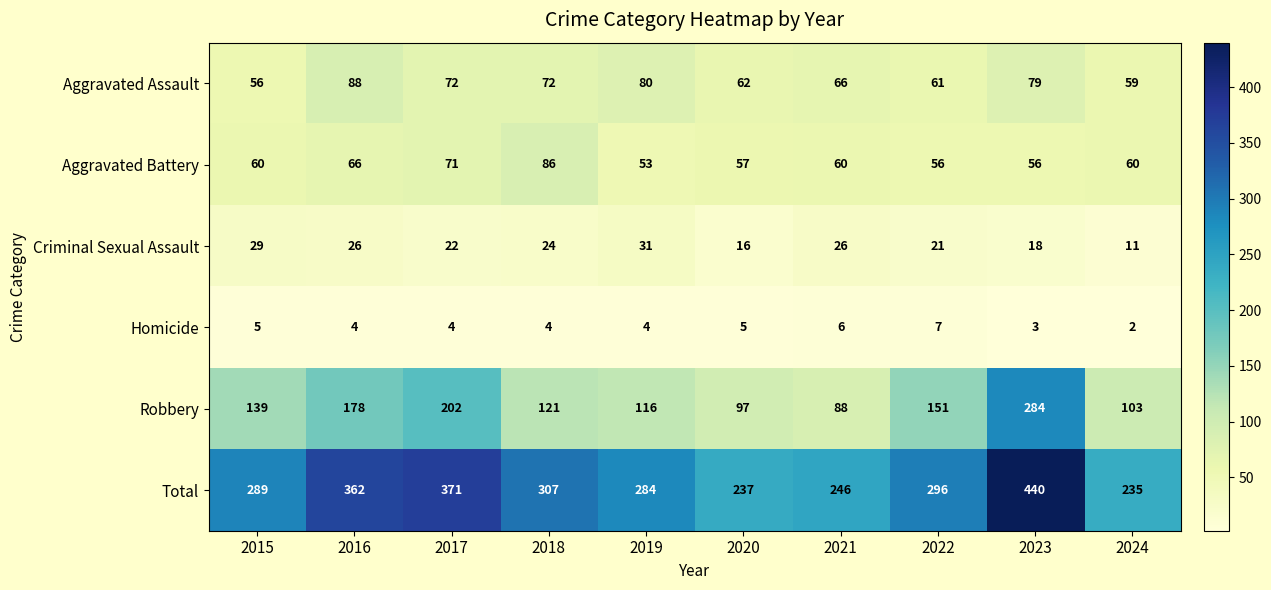

What is the total value across all series at 2017?

742